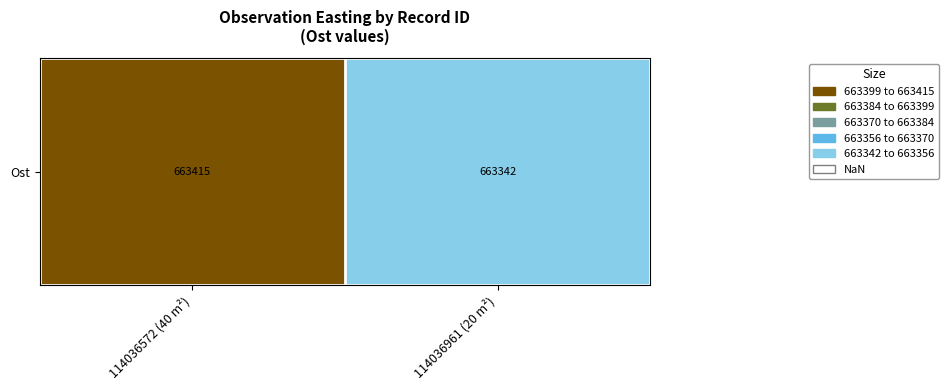

Approximately how many times larger is the value at 114036961 (20 m²) compared to 114036572 (40 m²)?

1.0